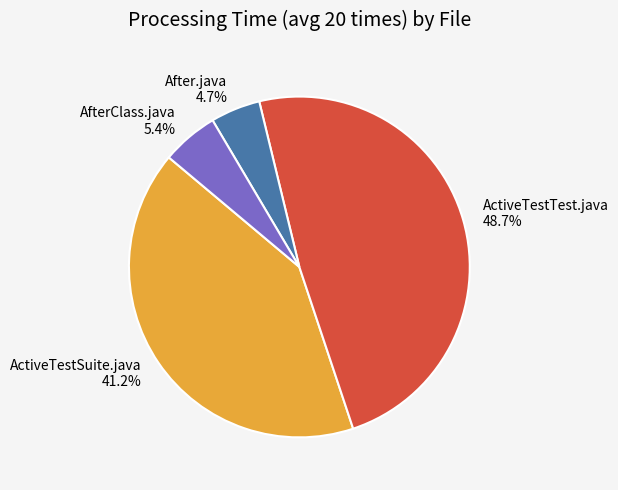

Is it true that ActiveTestTest.java is 55% of the pie?

False